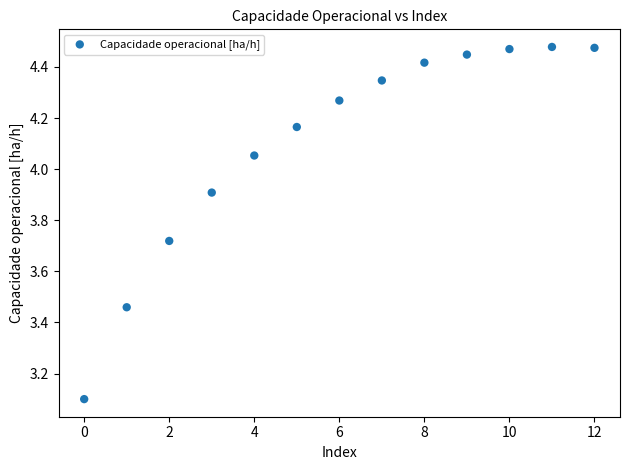

What is the range of Y values (max minus min)?

1.4